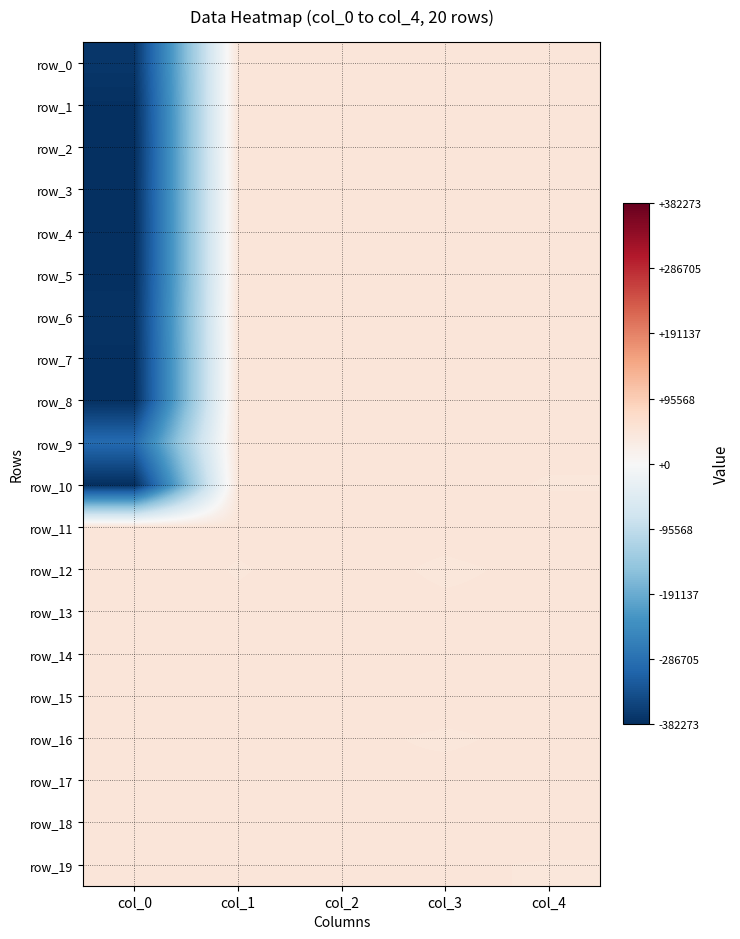

What is the sum of all row_16 values?

2153382